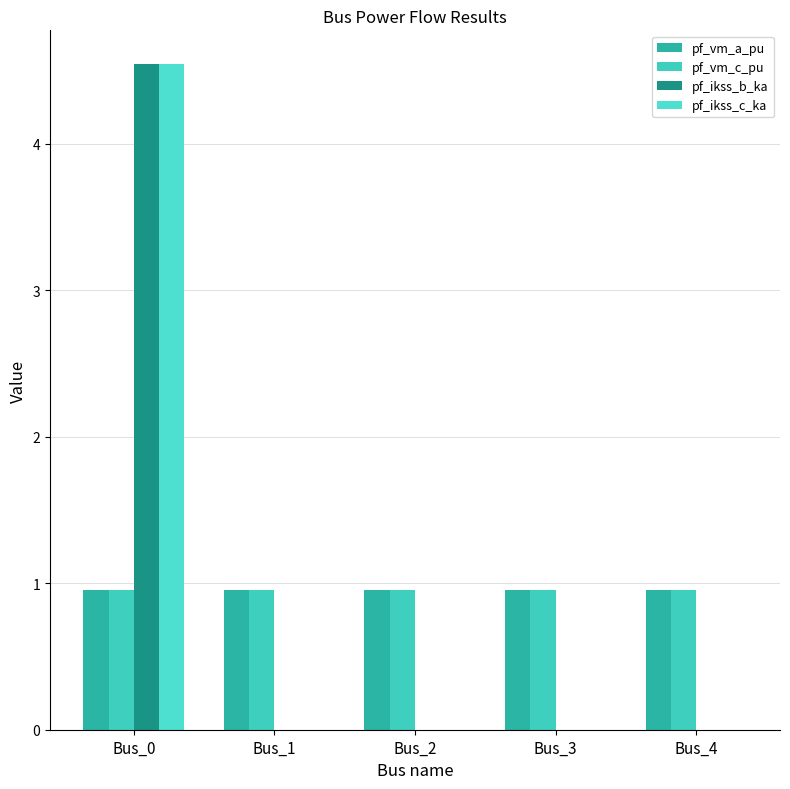

True or false: pf_ikss_b_ka has a value of 8.2 at Bus_0.

False